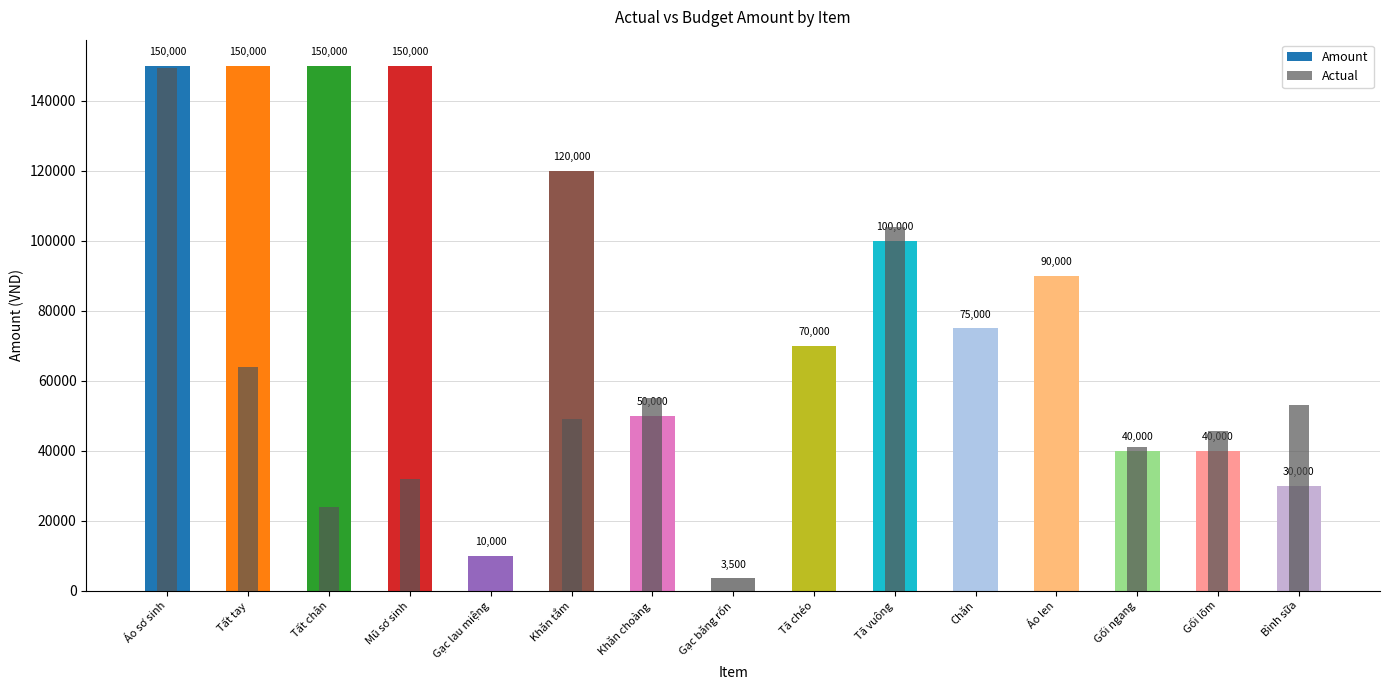

What position from the right is Khăn tắm?

10